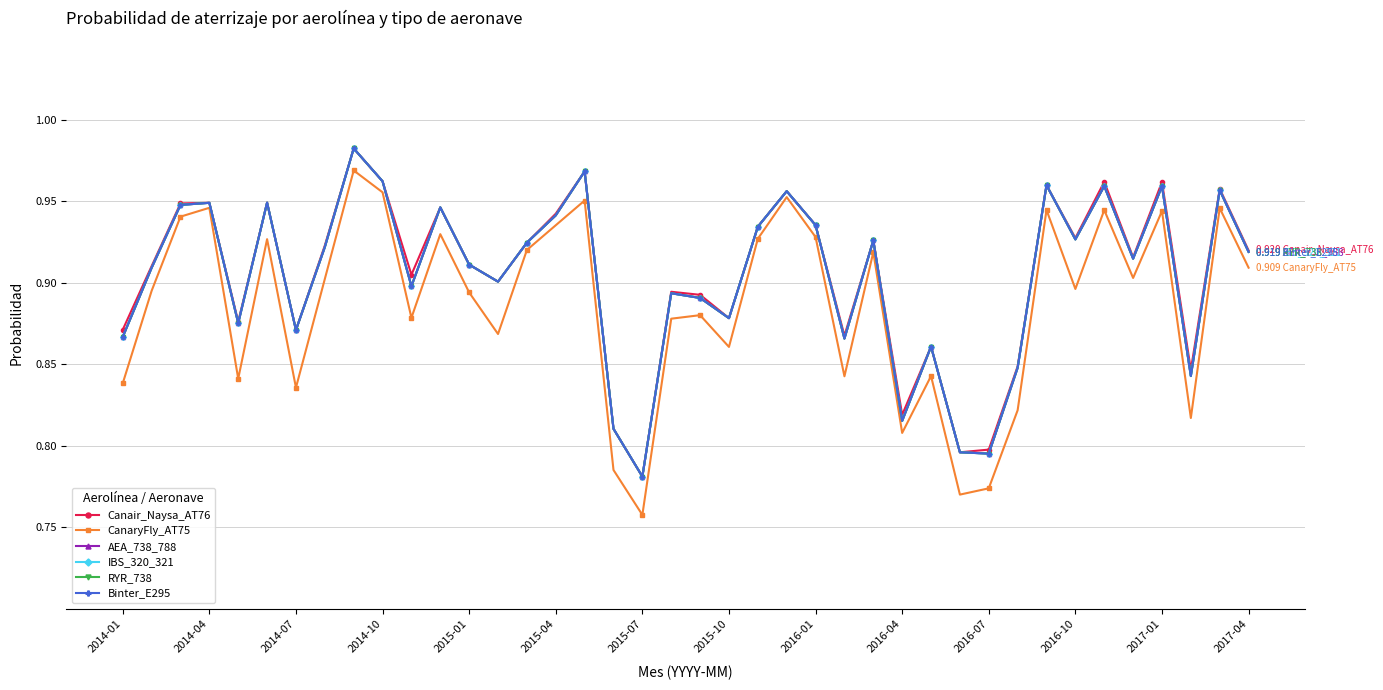

True or false: CanaryFly_AT75 and Binter_E295 cross at least once.

False